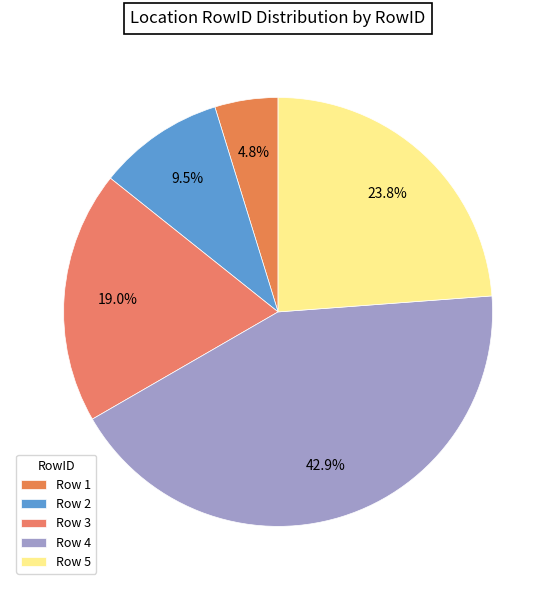

How many segments does this pie chart have?

5